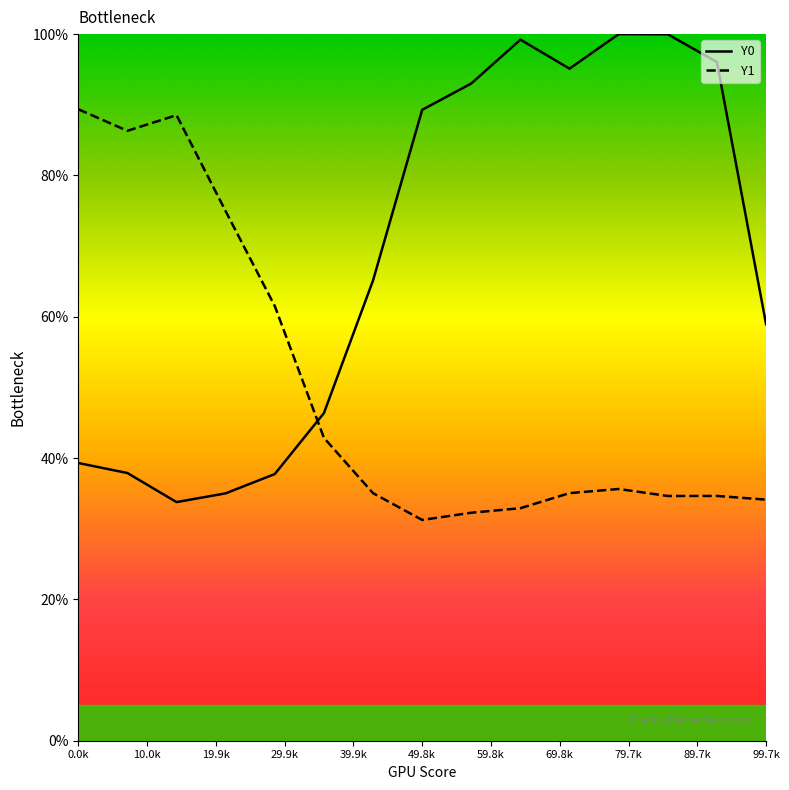

List the series in order of their peak value, lowest first.

Y1, Y0